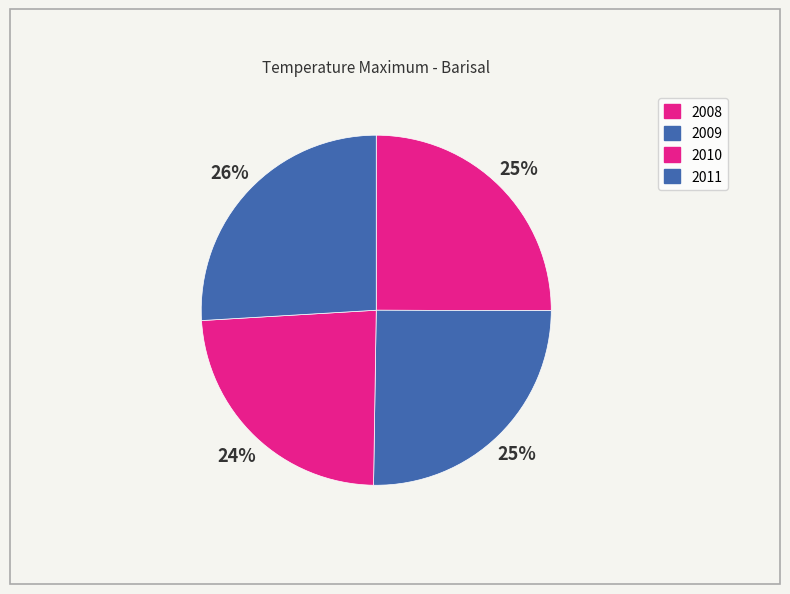

What percentage is the 2011 slice, to the nearest percent?

26%